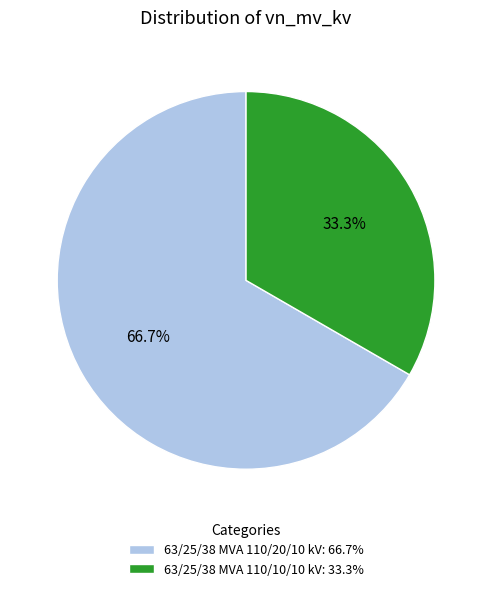

The 63/25/38 MVA 110/10/10 kV slice represents 33% of the pie. True or false?

True